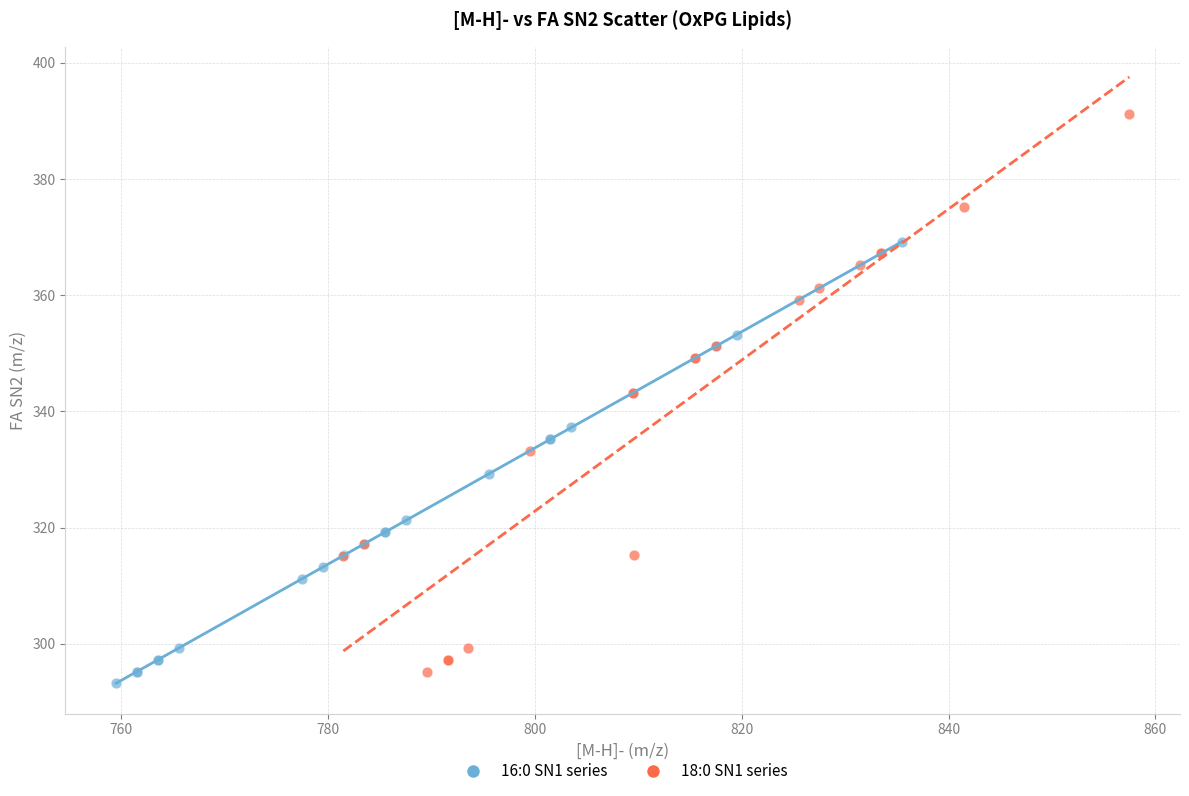

Which series has the widest spread of Y values?

18:0 SN1 series